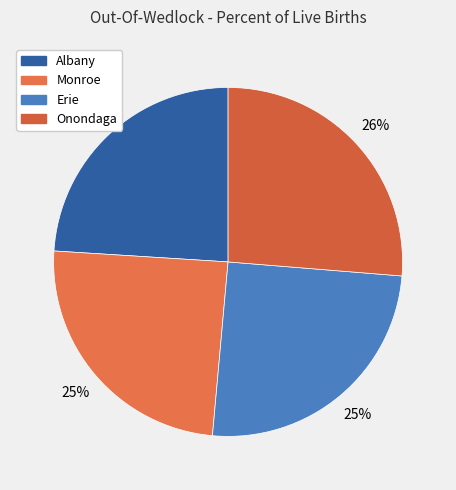

Does Onondaga account for over 50% of the chart?

No